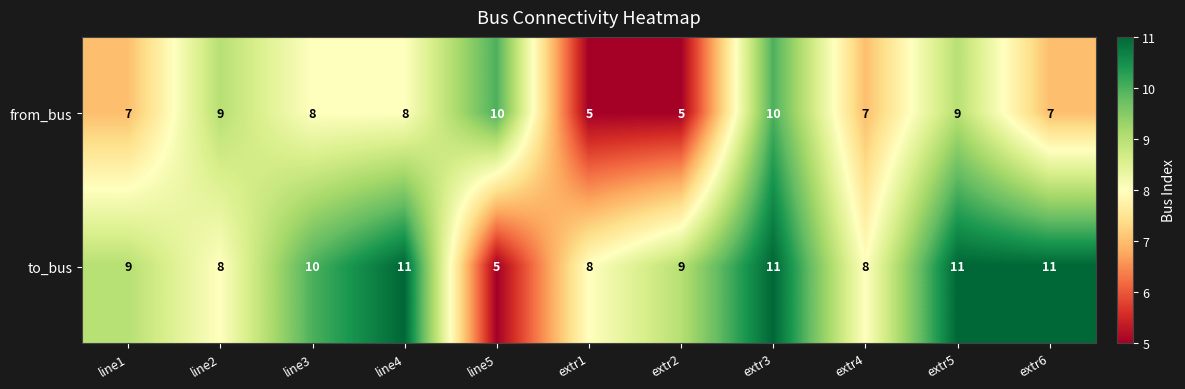

Is it true that to_bus equals 3 at extr3?

False